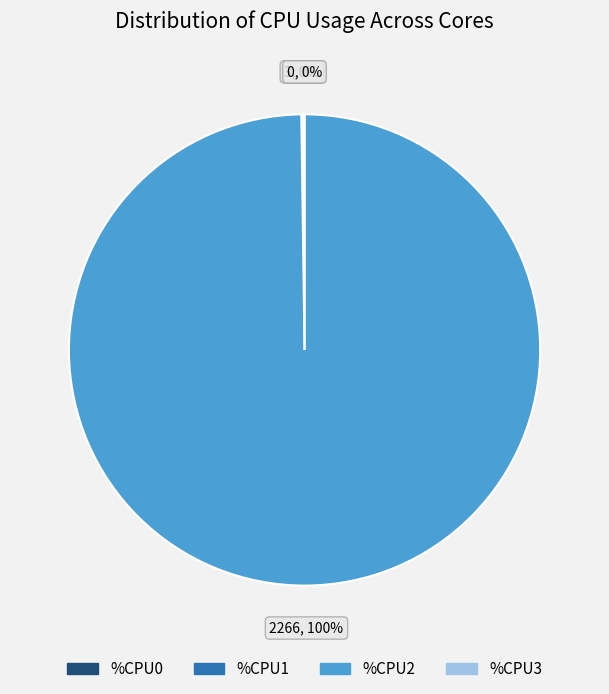

Does any single category account for the majority?

Yes